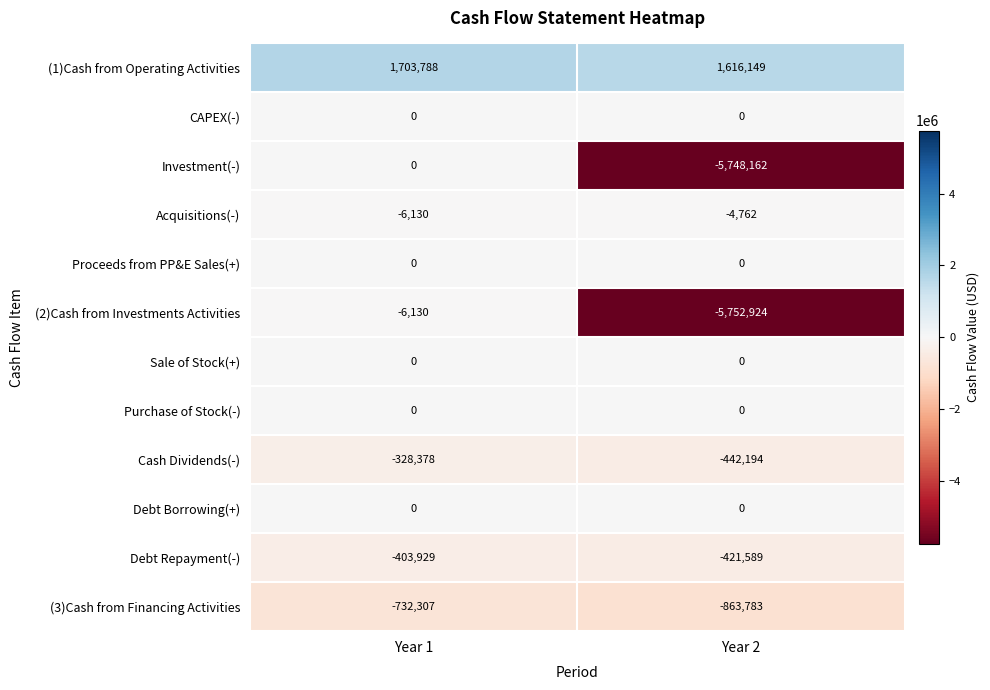

Reading left to right, extract all data points from this chart.

(1)Cash from Operating Activities: Year 1=1703788	Year 2=1616149
CAPEX(-): Year 1=0	Year 2=0
Investment(-): Year 1=0	Year 2=-5748162
Acquisitions(-): Year 1=-6130	Year 2=-4762
Proceeds from PP&E Sales(+): Year 1=0	Year 2=0
(2)Cash from Investments Activities: Year 1=-6130	Year 2=-5752924
Sale of Stock(+): Year 1=0	Year 2=0
Purchase of Stock(-): Year 1=0	Year 2=0
Cash Dividends(-): Year 1=-328378	Year 2=-442194
Debt Borrowing(+): Year 1=0	Year 2=0
Debt Repayment(-): Year 1=-403929	Year 2=-421589
(3)Cash from Financing Activities: Year 1=-732307	Year 2=-863783